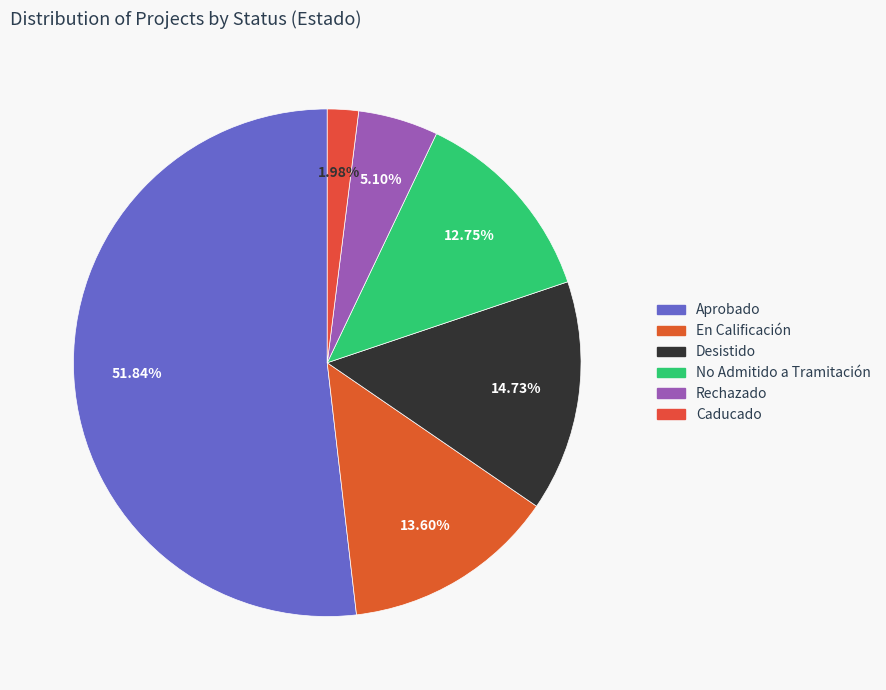

To the nearest percent, what is the difference between the No Admitido a Tramitación and Caducado slice percentages?

11%